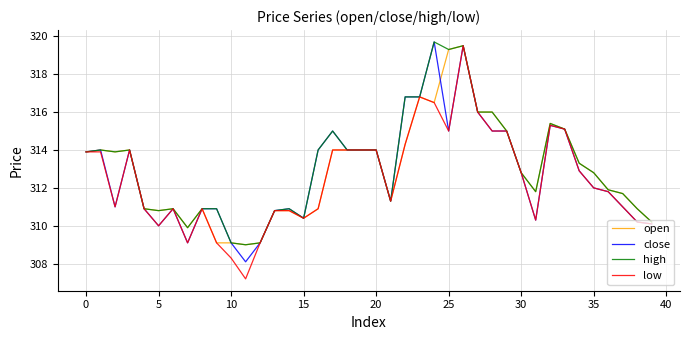

What are all the series names shown in the legend?

open, close, high, low